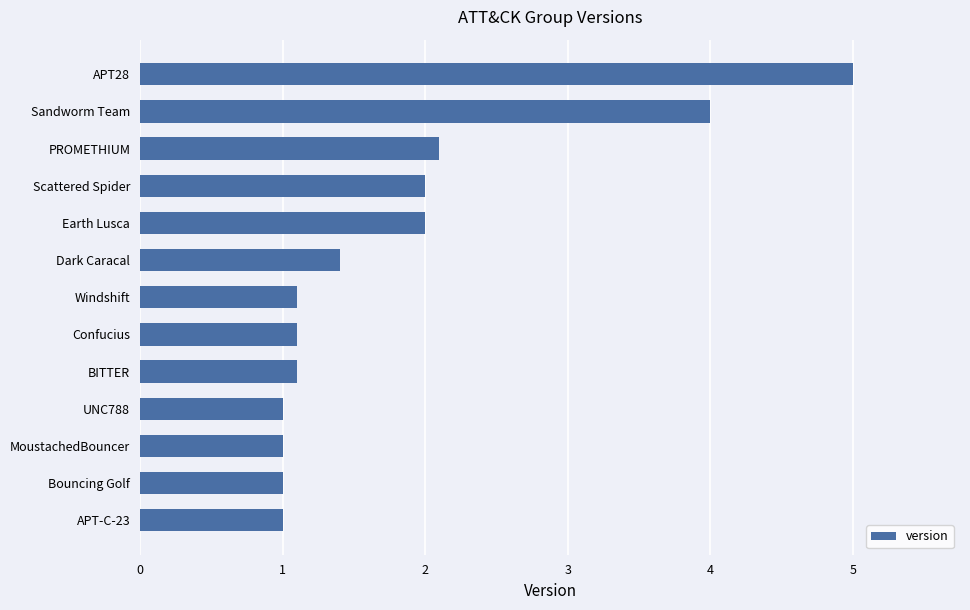

Are the bars grouped side by side (vs. stacked)?

No